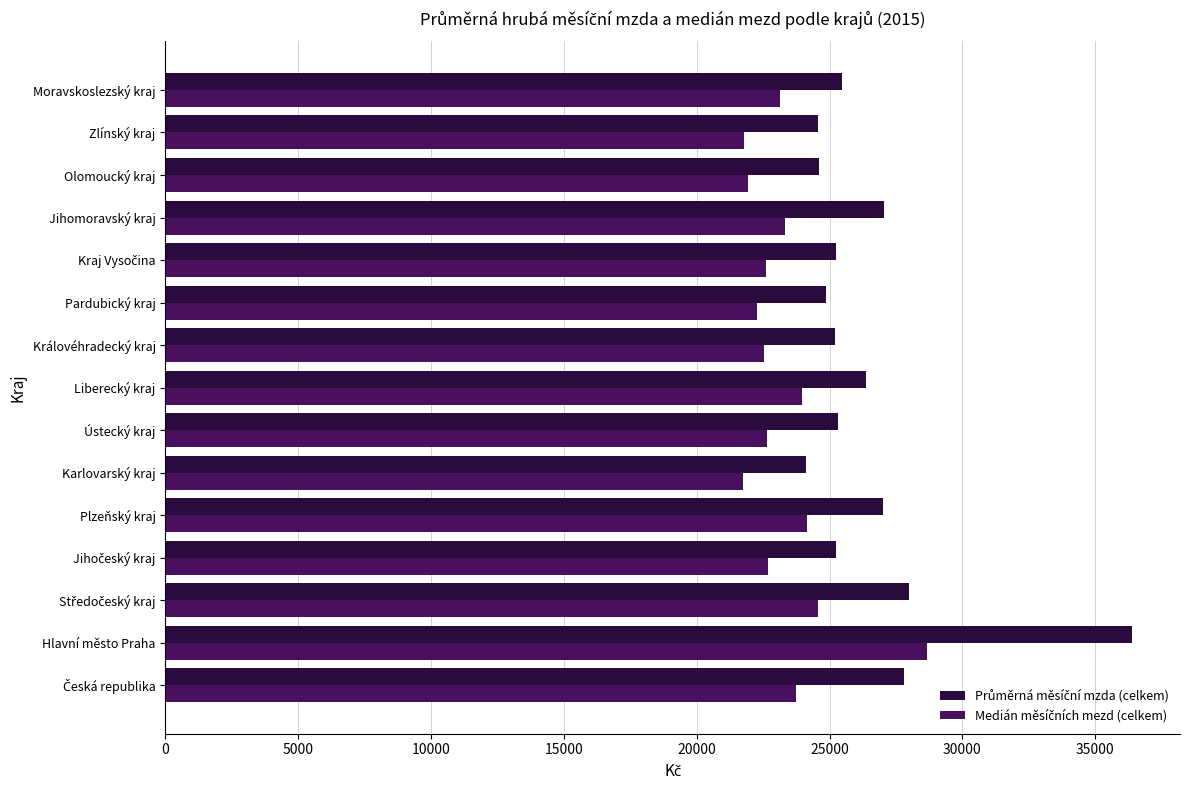

What is the total value across all series at Zlínský kraj?

46324